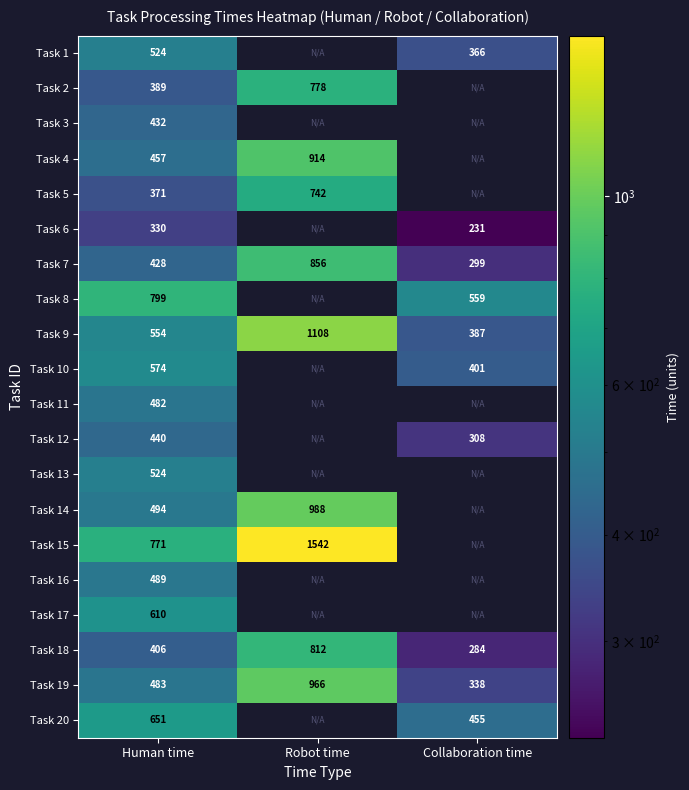

Is it true that Task 2 equals 263 at Human time?

False